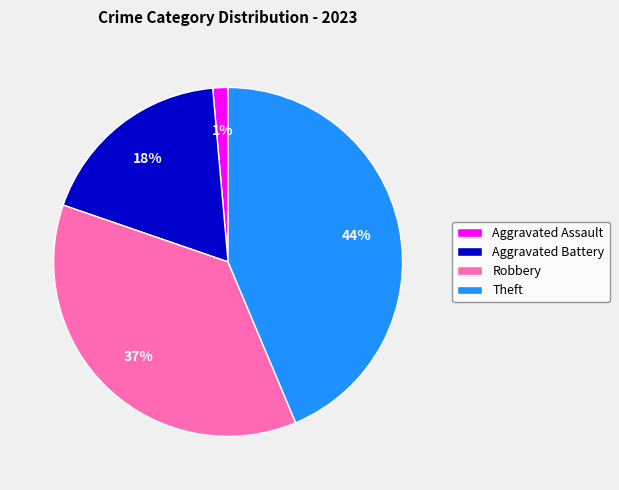

Combined, do Aggravated Assault and Aggravated Battery account for over 50%?

No